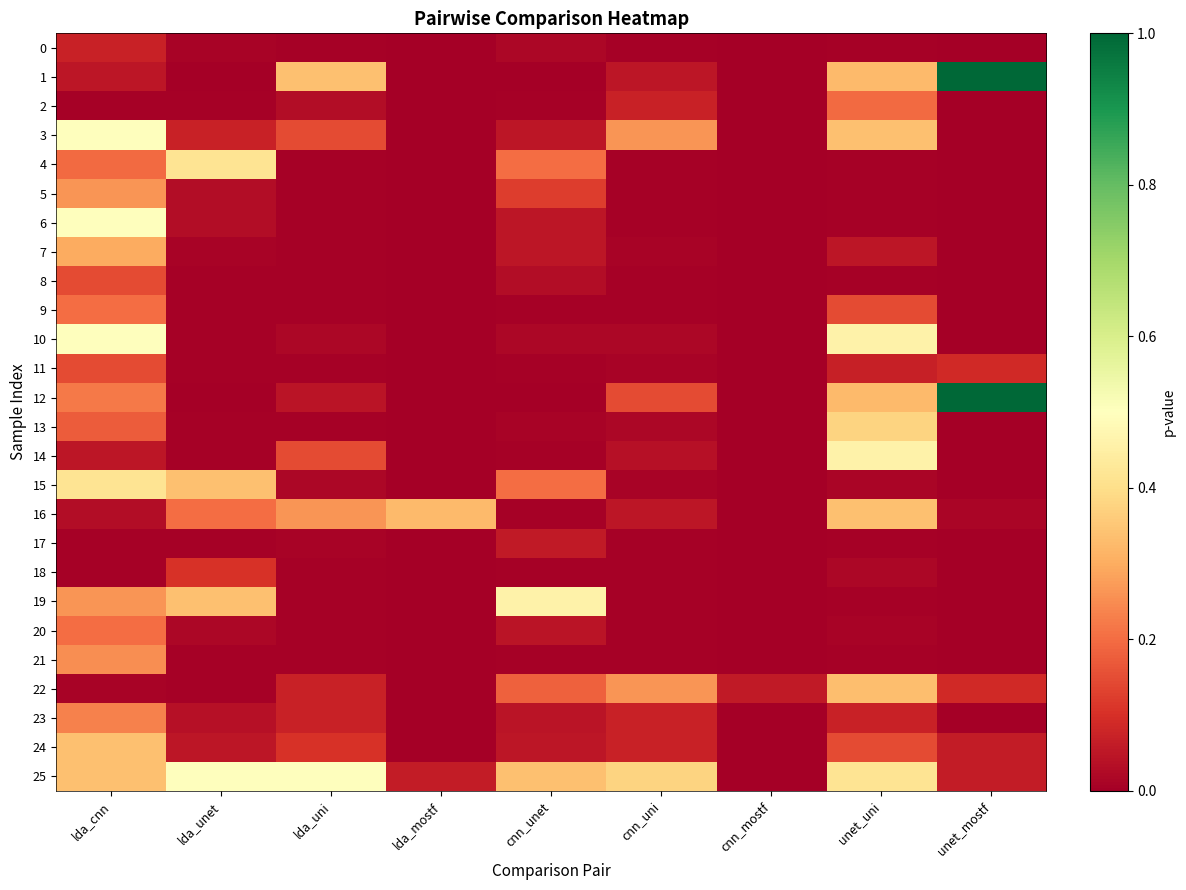

At cnn_mostf, list the series in order from smallest to largest.

21, 2, 12, 13, 20, 23, 0, 1, 3, 4, 5, 6, 7, 8, 9, 10, 11, 14, 15, 16, 17, 18, 19, 24, 25, 22